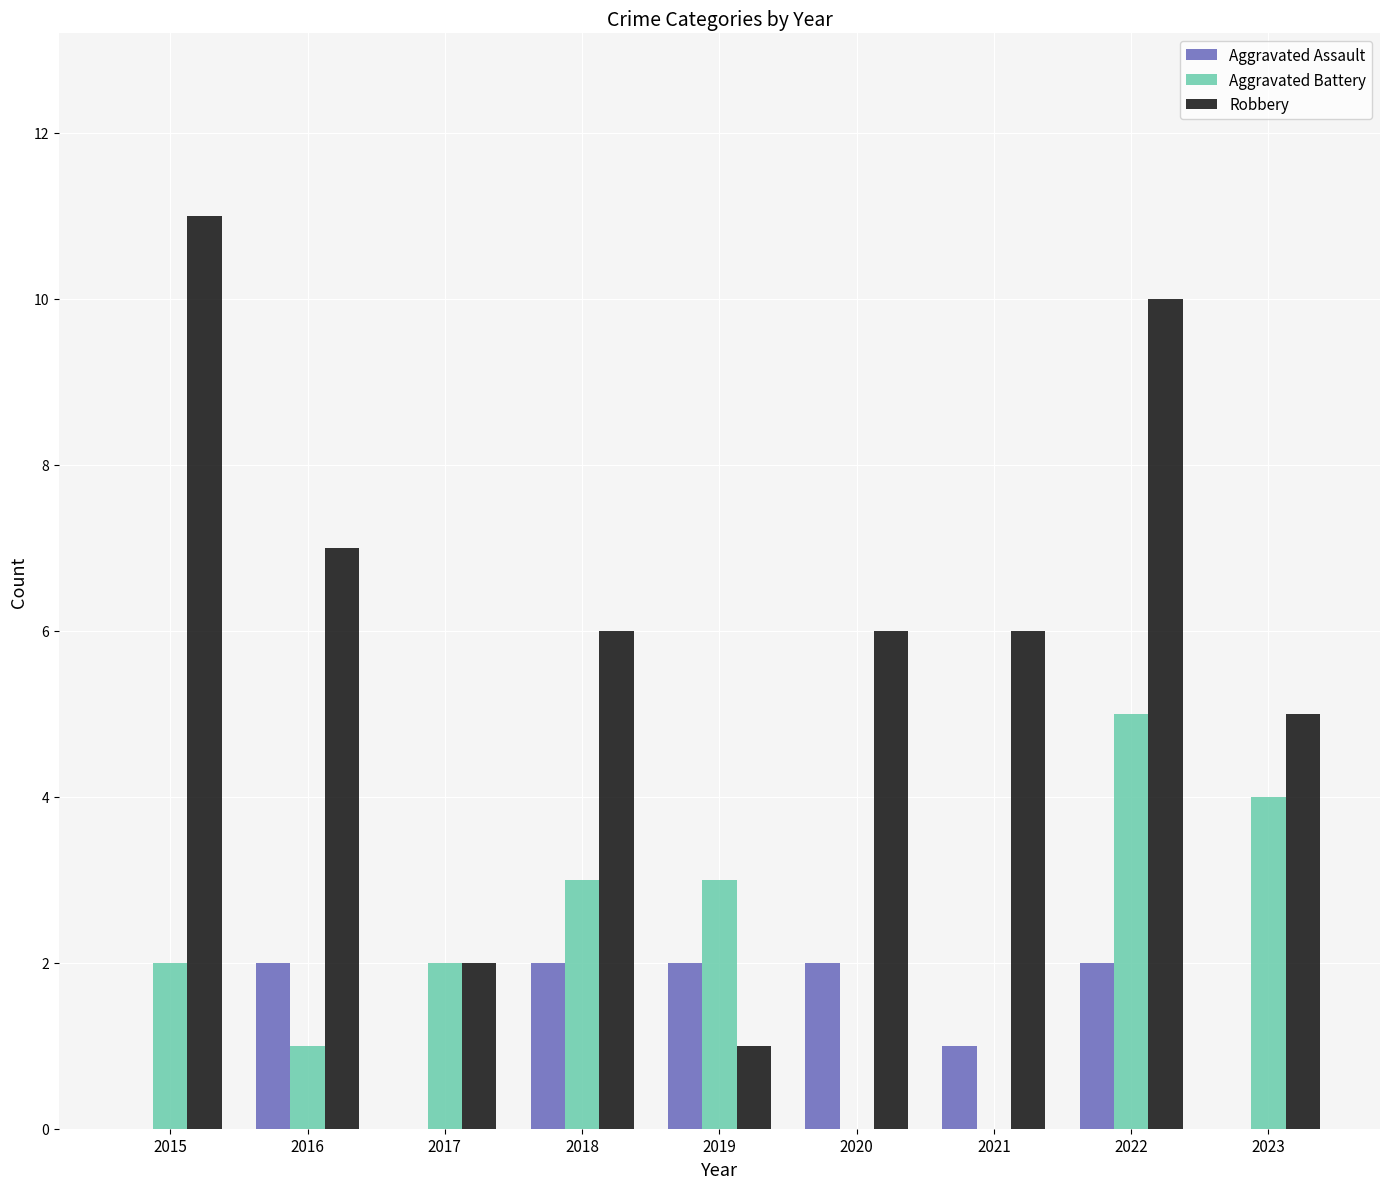

What is the maximum value shown in the chart?

11